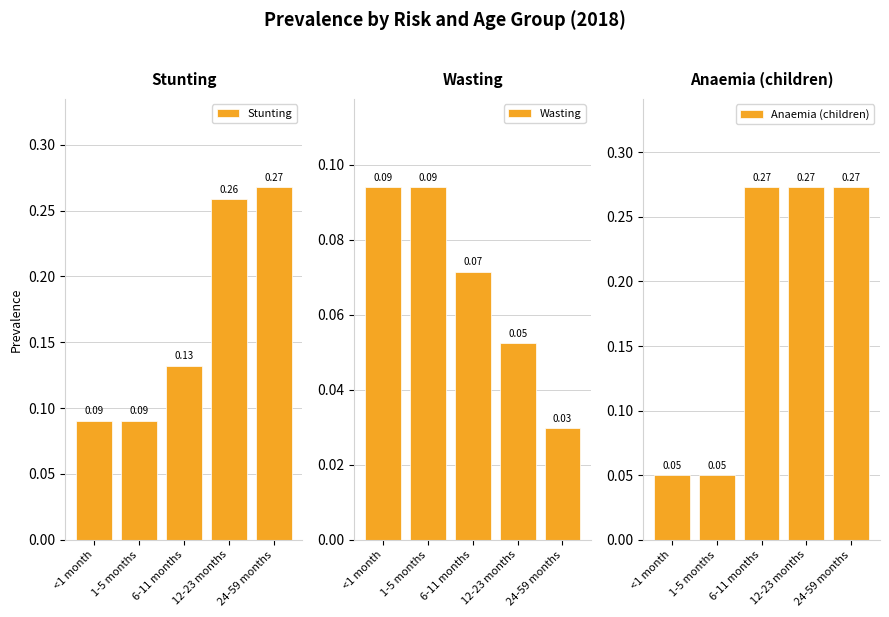

At which label does Anaemia (children) reach its minimum?

<1 month